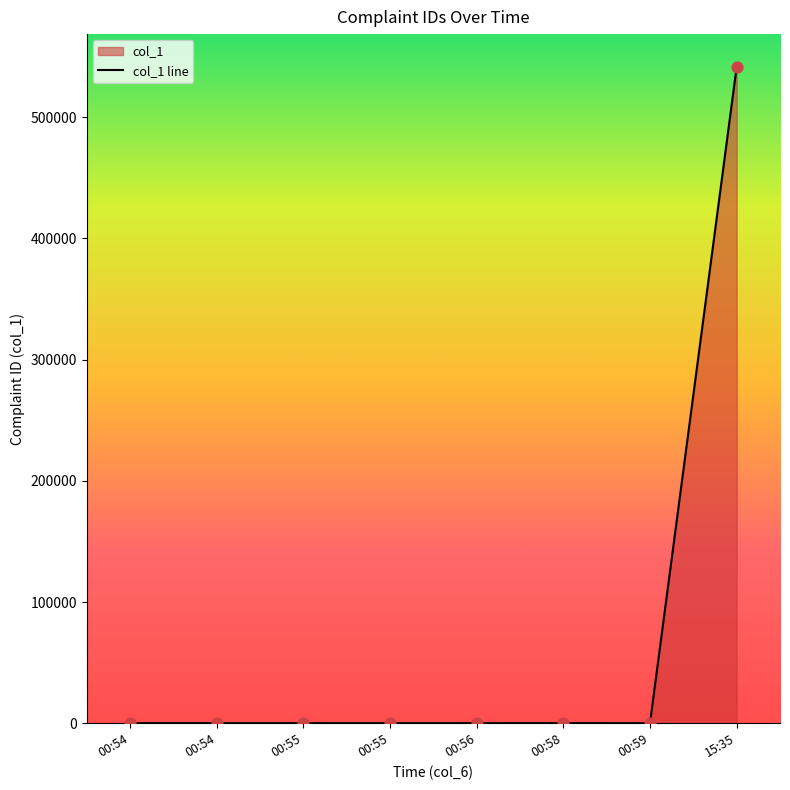

Between 00:54 and 00:55, which is larger?

00:54